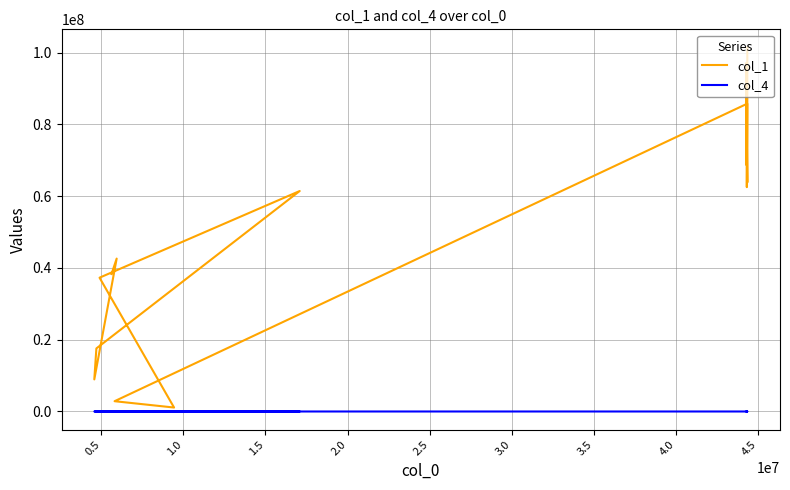

Does the chart have visible grid lines?

Yes